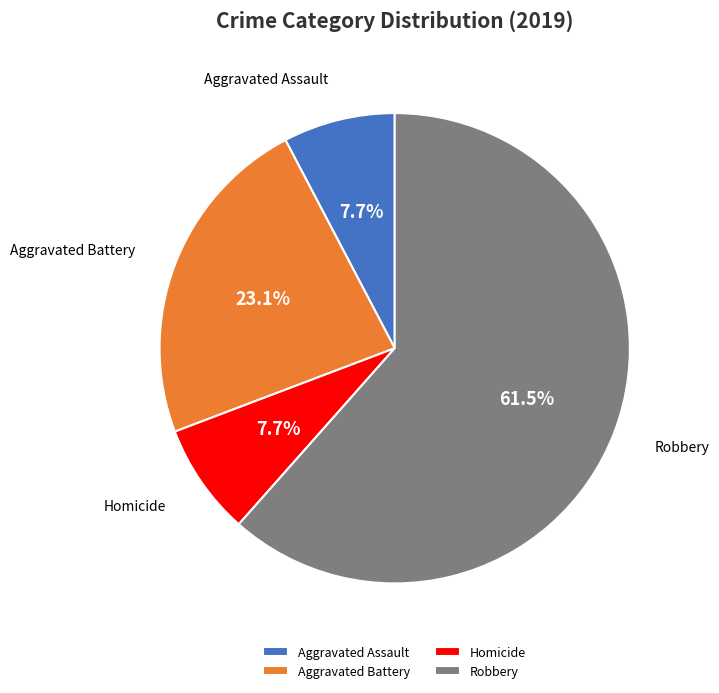

What percentage is the Aggravated Assault slice, to the nearest percent?

8%